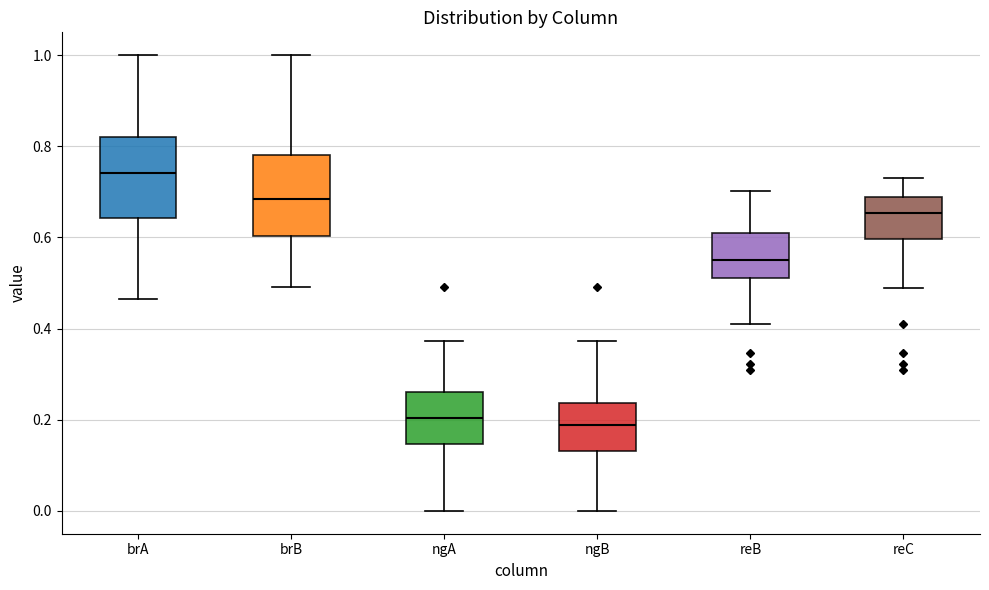

Where does the upper whisker of the box for ngB end on the y-axis? The values are not printed on the chart, so give them approximately, as read against the axis.

0.38